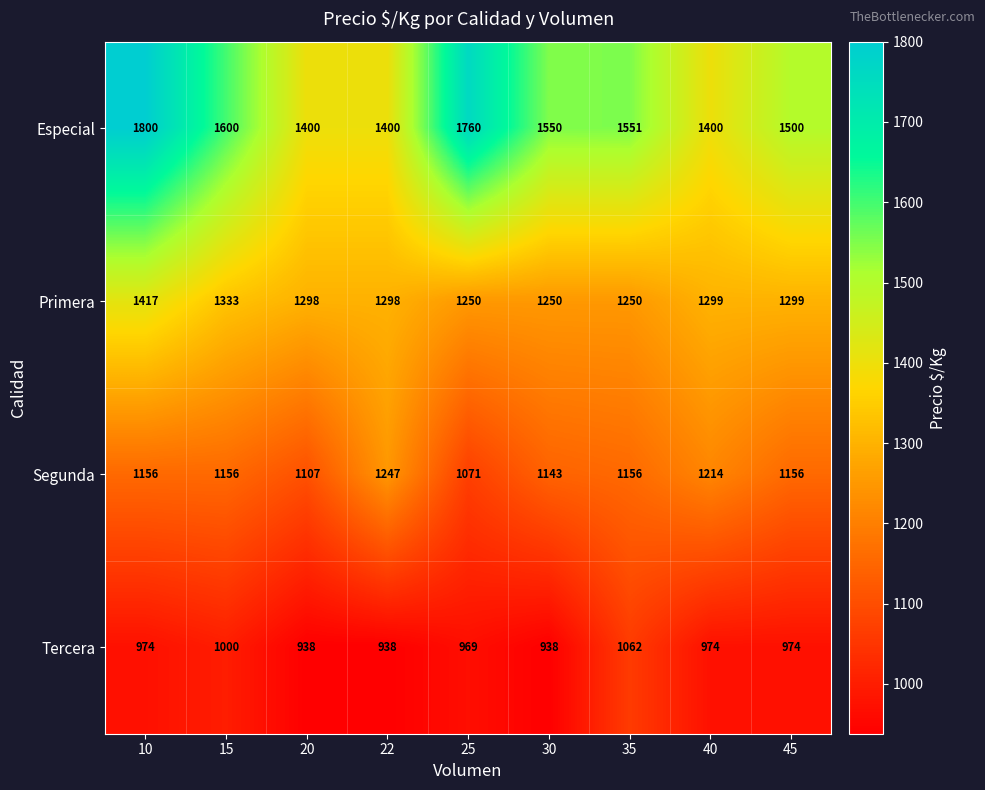

What is the spread (max minus min) of values at 30?

612